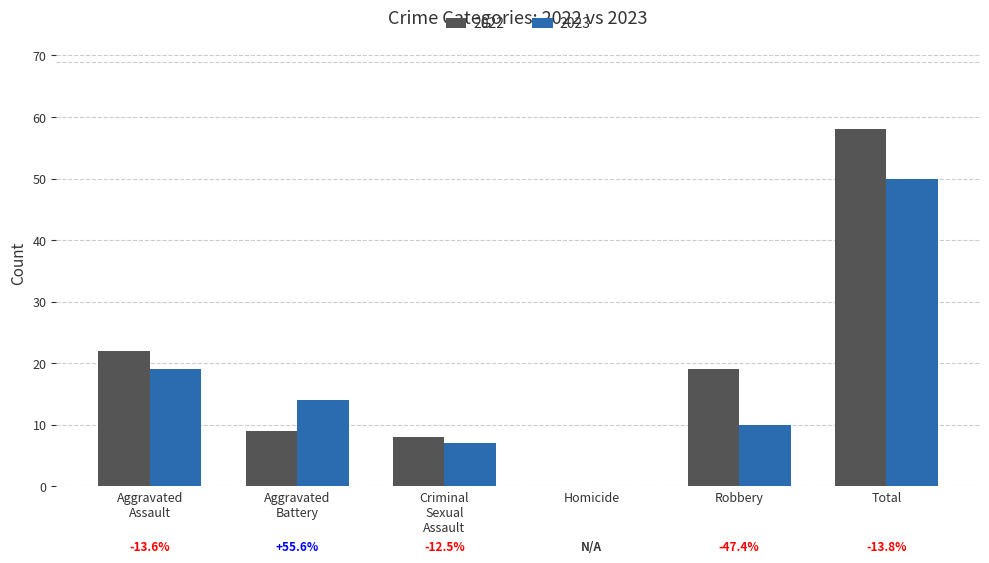

Which category has the highest value in the 2022 series?

Total